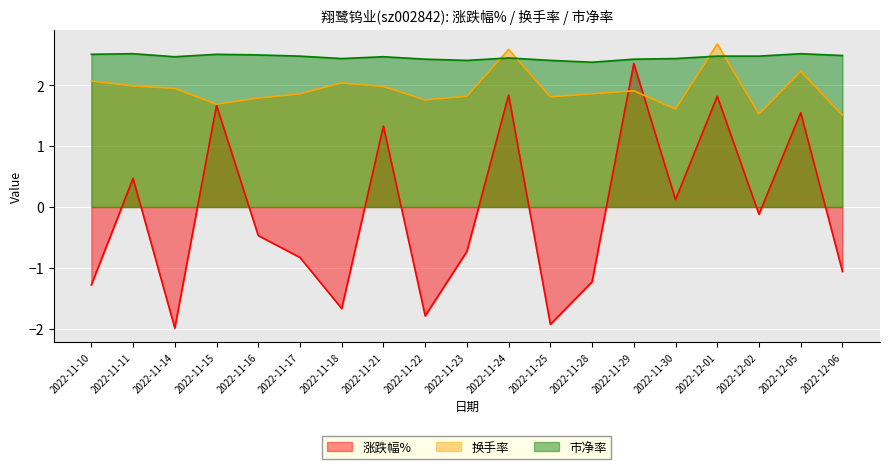

True or false: 换手率 and 市净率 cross at least once.

True